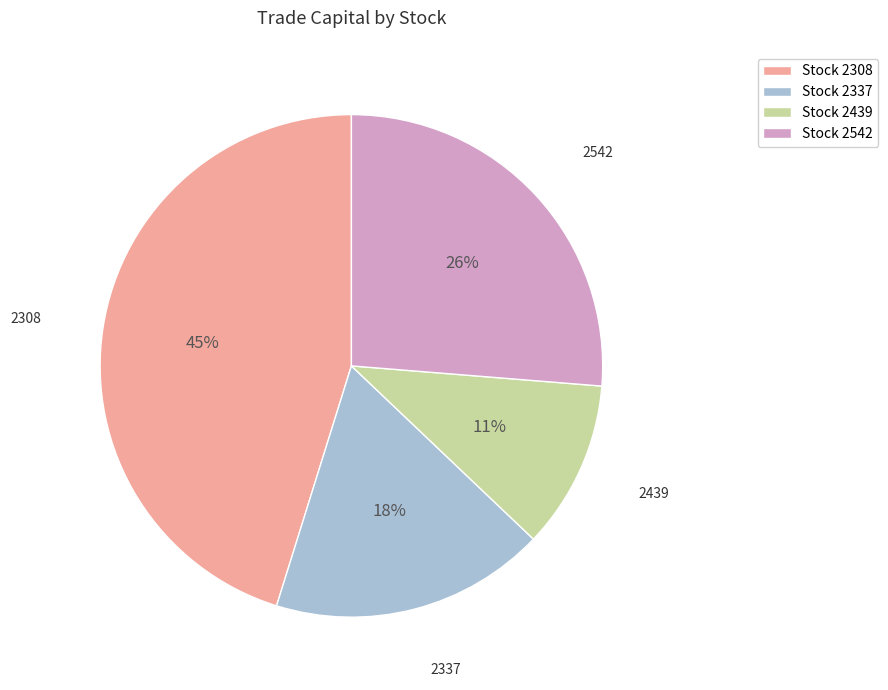

Is it true that Stock 2542 is 26% of the pie?

True